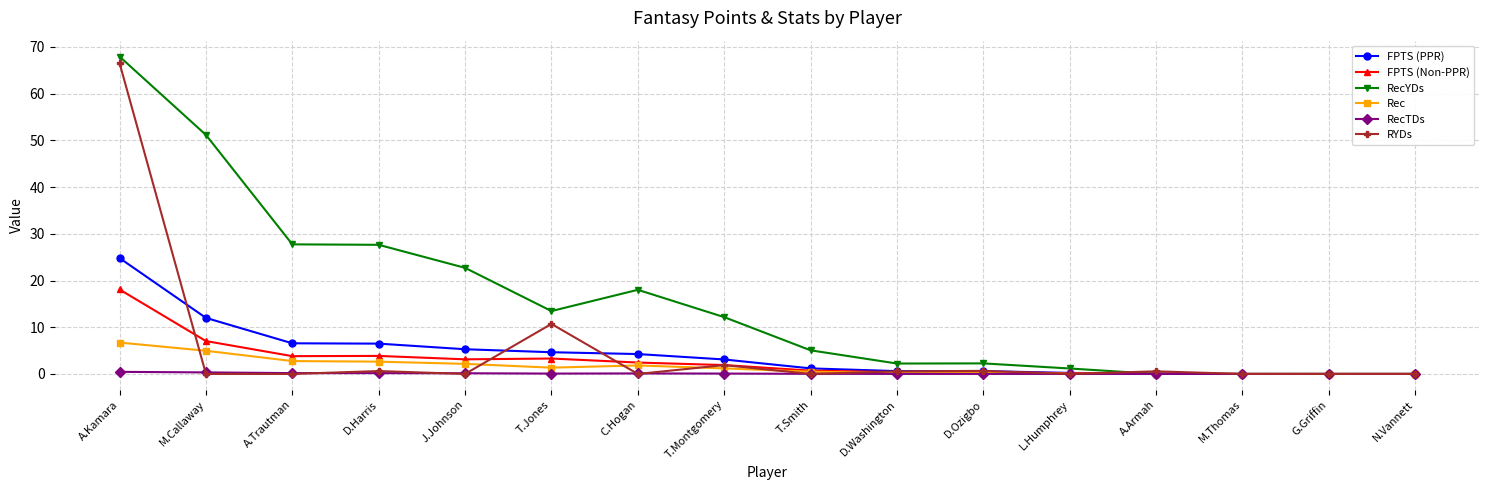

True or false: RecTDs has a value of 0.0 at N.Vannett.

True